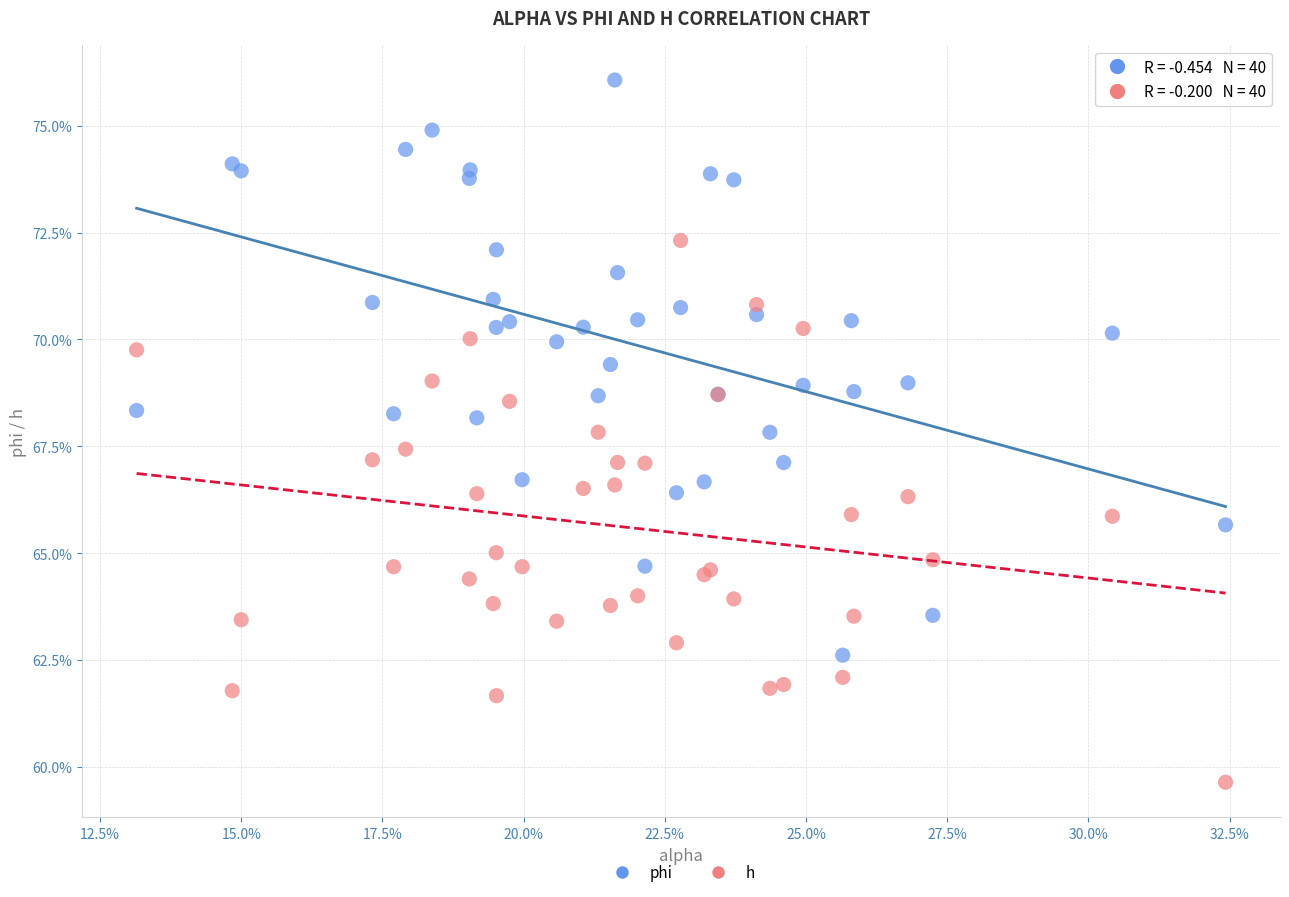

Which series contains the lowest Y value?

h